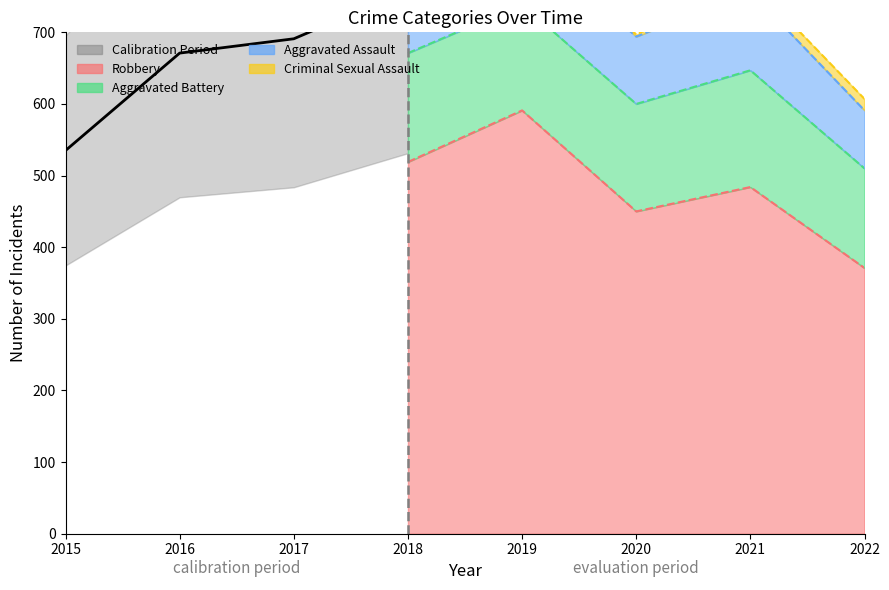

Reading left to right, transcribe all the data shown in this chart.

Aggravated Assault: 46	71	95	77	98	94	110	81
Aggravated Battery: 82	82	142	152	148	150	163	139
Criminal Sexual Assault: 12	8	8	11	8	3	15	16
Robbery: 395	510	446	519	591	450	484	371